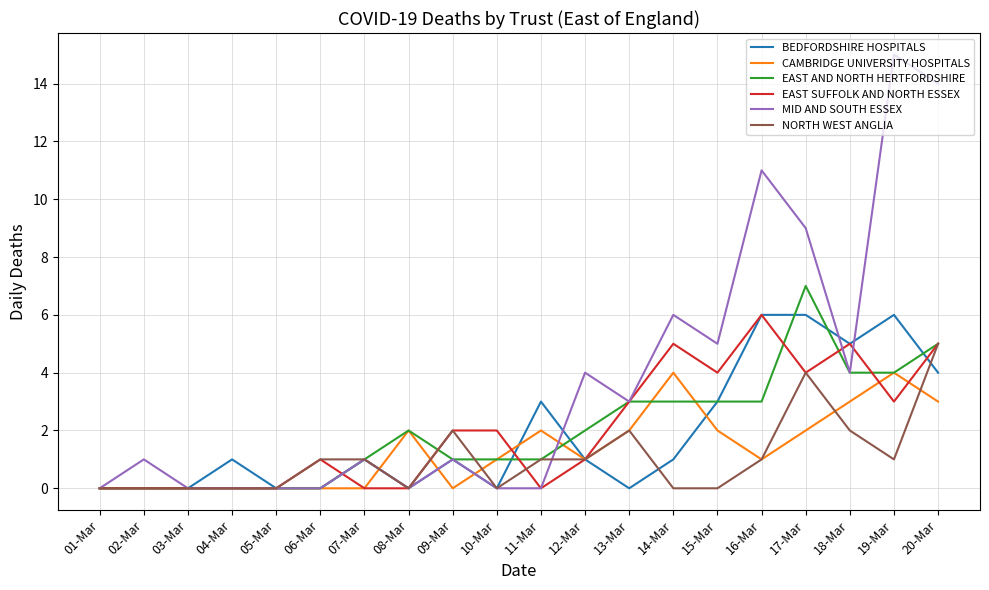

True or false: MID AND SOUTH ESSEX and EAST SUFFOLK AND NORTH ESSEX cross at least once.

True